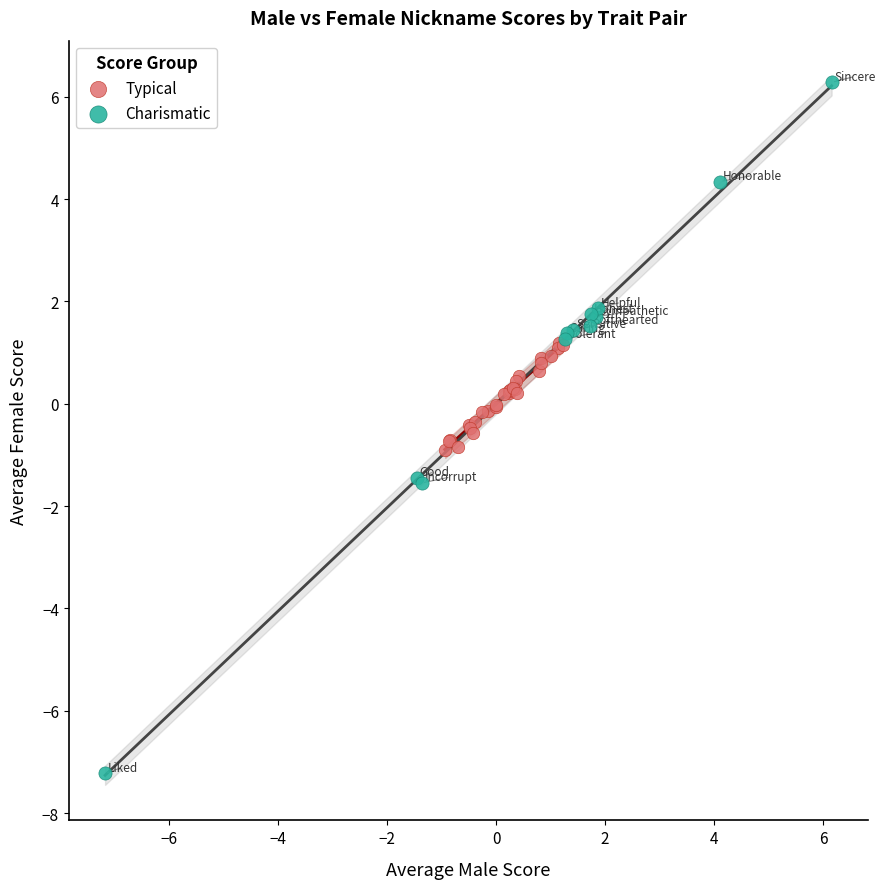

What are all the series names shown in the legend?

Typical, Charismatic